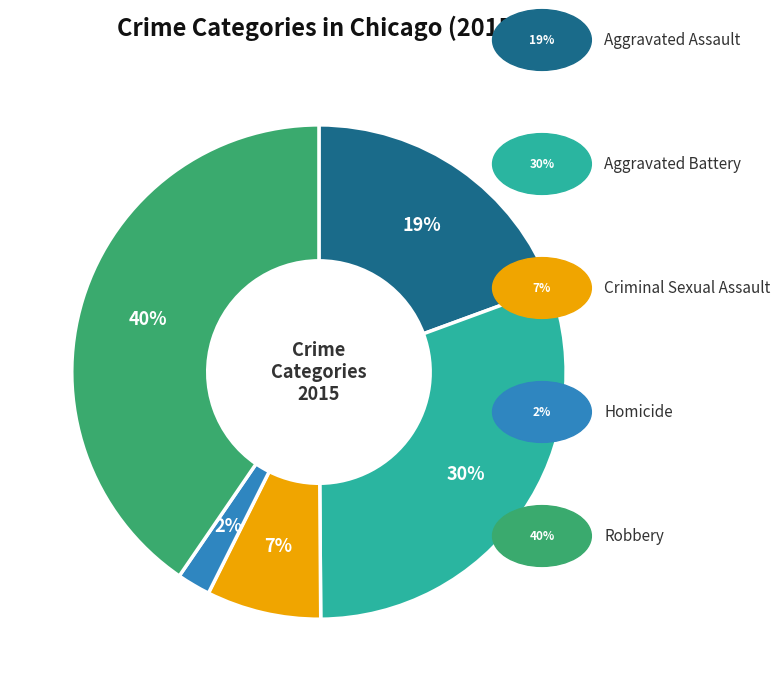

Is there a majority slice in this chart?

No